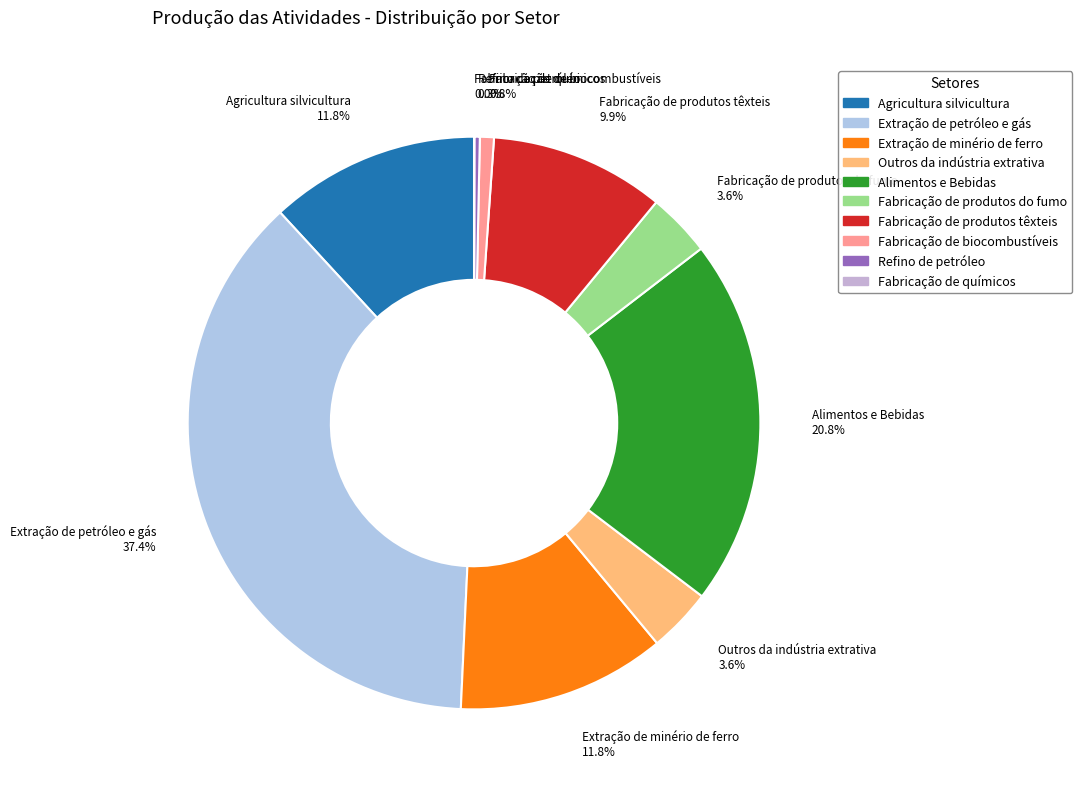

Combined, what portion of the pie is Fabricação de produtos têxteis and Outros da indústria extrativa?

13.5%